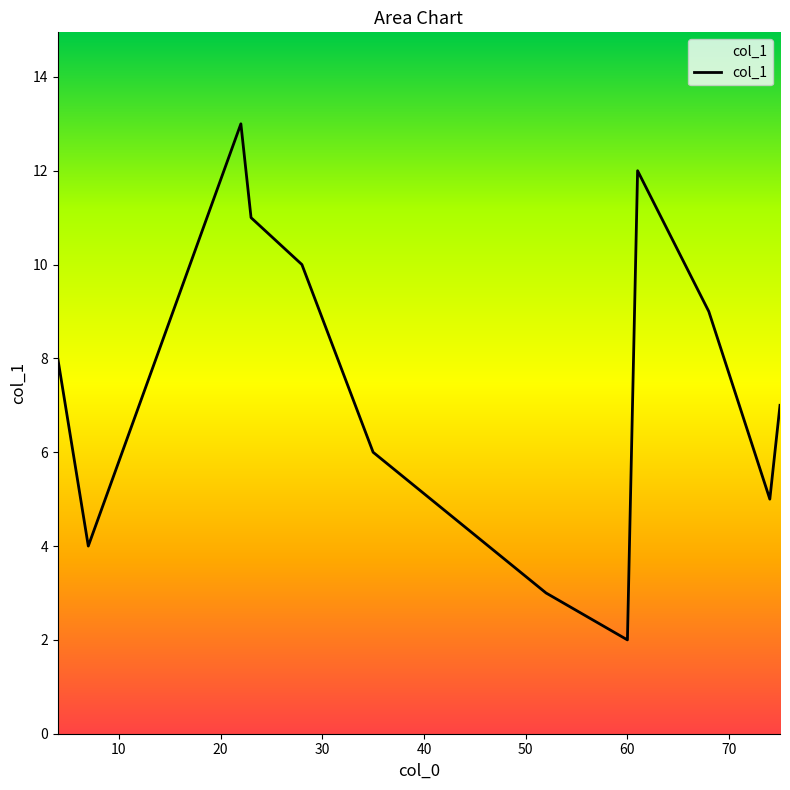

What is the difference between the maximum and minimum values?

11.0